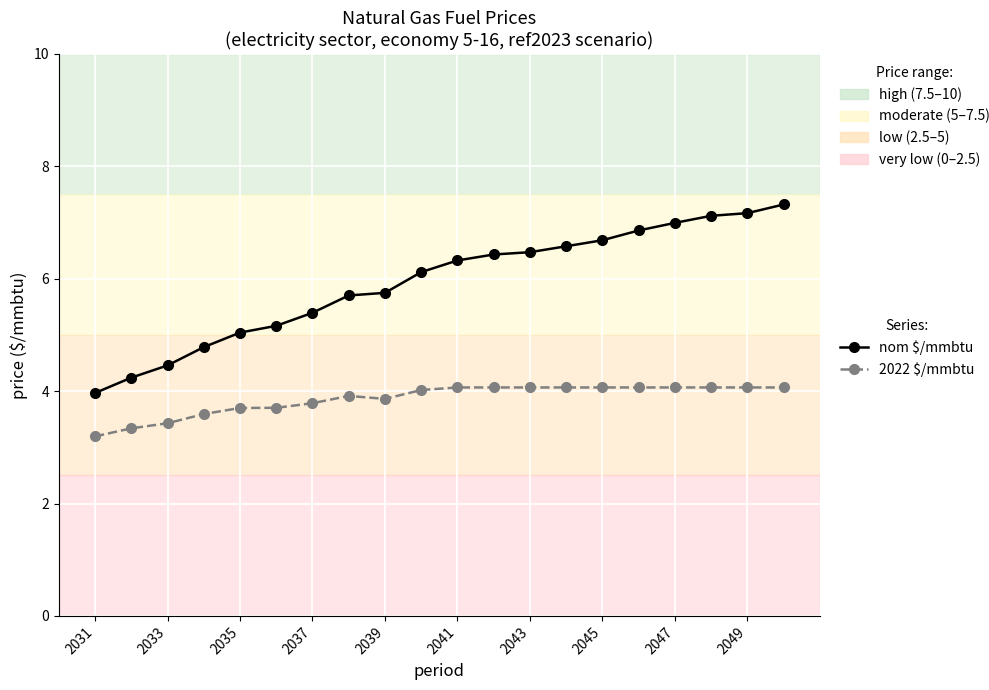

What is the sum of all 2022 $/mmbtu values?

77.2